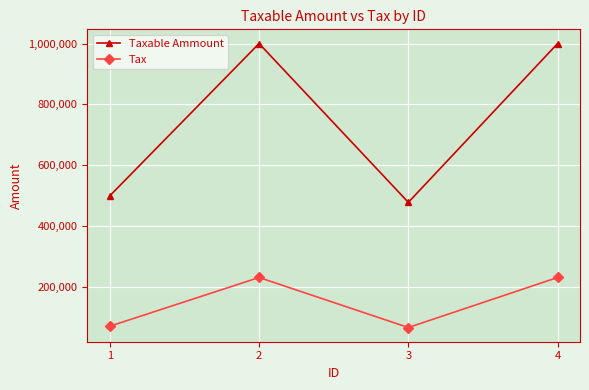

Between 2 and 3, which series saw the biggest shift?

Taxable Ammount